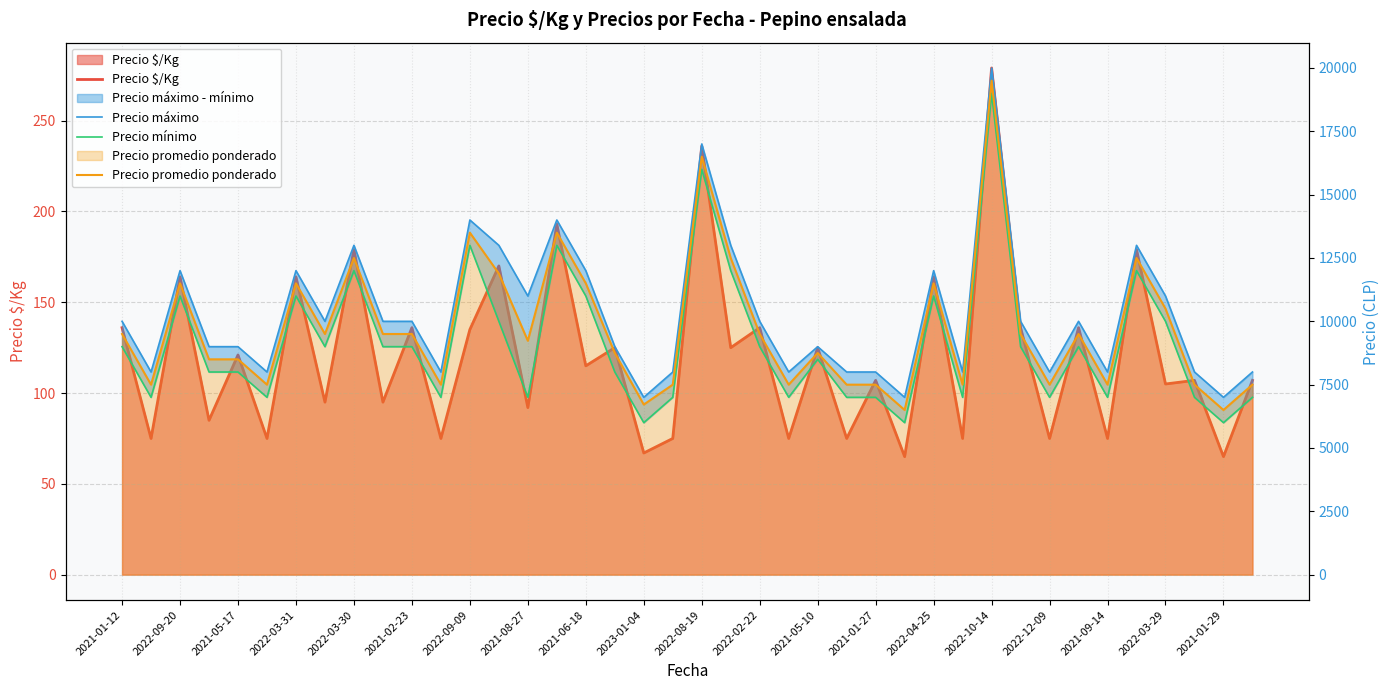

Reading right to left, transcribe all the data shown in this chart.

Precio $/Kg: 107	65	107	105	179	75	136	75	136	279	75	164	65	107	75	125	75	136	125	236	75	67	125	115	193	92	170	135	75	136	95	179	95	164	75	121	85	164	75	136
Precio máximo: 8000	7000	8000	11000	13000	8000	10000	8000	10000	20000	8000	12000	7000	8000	8000	9000	8000	10000	13000	17000	8000	7000	9000	12000	14000	11000	13000	14000	8000	10000	10000	13000	10000	12000	8000	9000	9000	12000	8000	10000
Precio mínimo: 7000	6000	7000	10000	12000	7000	9000	7000	9000	19000	7000	11000	6000	7000	7000	8500	7000	9000	12000	16000	7000	6000	8000	11000	13000	7000	10000	13000	7000	9000	9000	12000	9000	11000	7000	8000	8000	11000	7000	9000
Precio promedio ponderado: 7500	6500	7500	10500	12500	7500	9500	7500	9500	19500	7500	11500	6500	7500	7500	8750	7500	9500	12500	16500	7500	6714	8750	11500	13500	9232	11885	13500	7500	9500	9500	12500	9500	11500	7500	8500	8500	11500	7500	9500